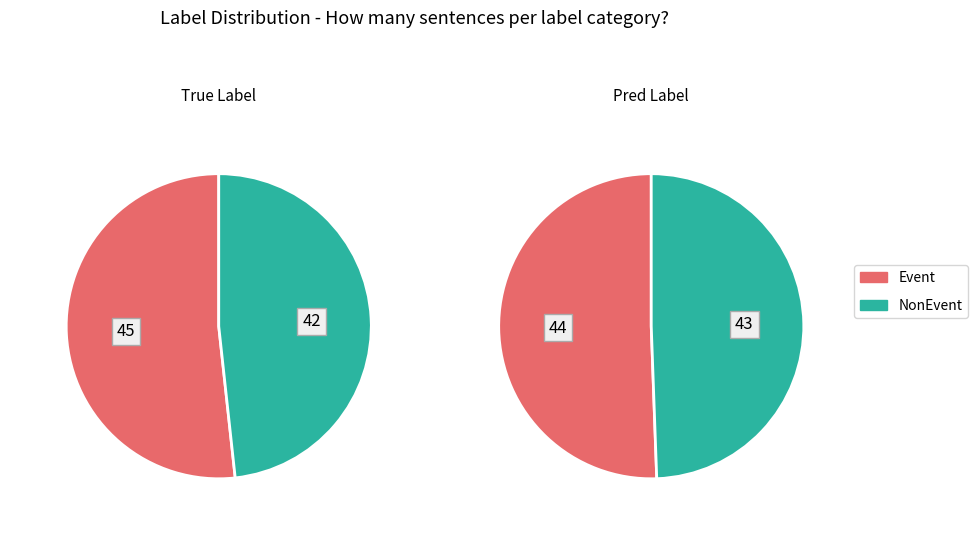

What percentage is the Event slice, to the nearest percent?

51%